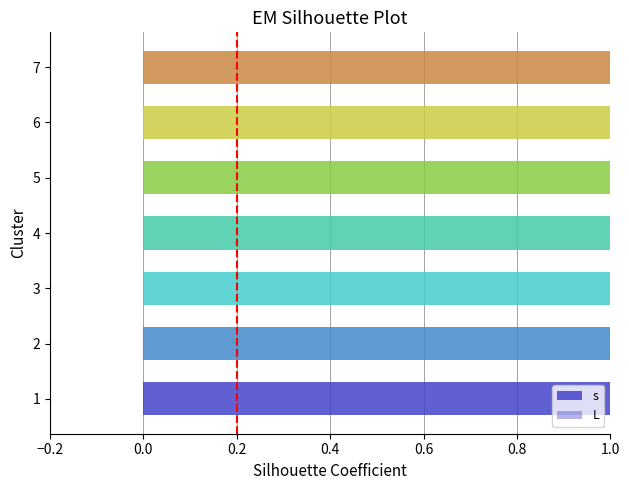

List the labels in order of s value, smallest first.

1, 2, 3, 4, 5, 6, 7